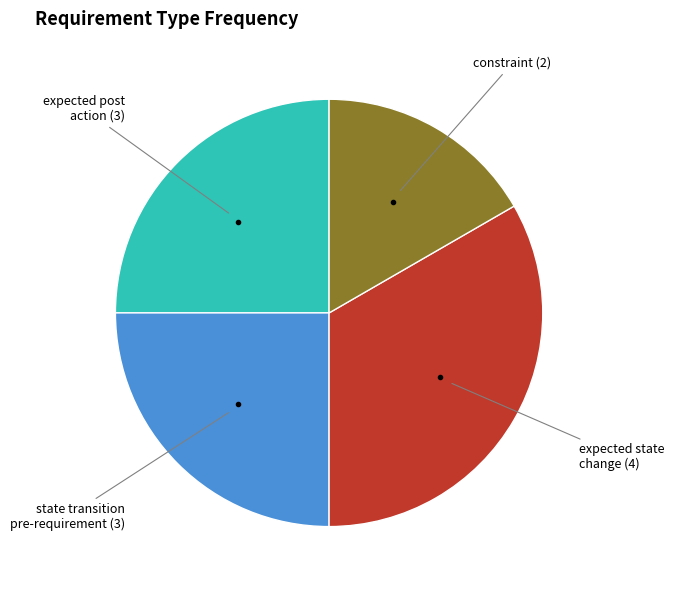

Combined, do expected post action and constraint account for over 50%?

No